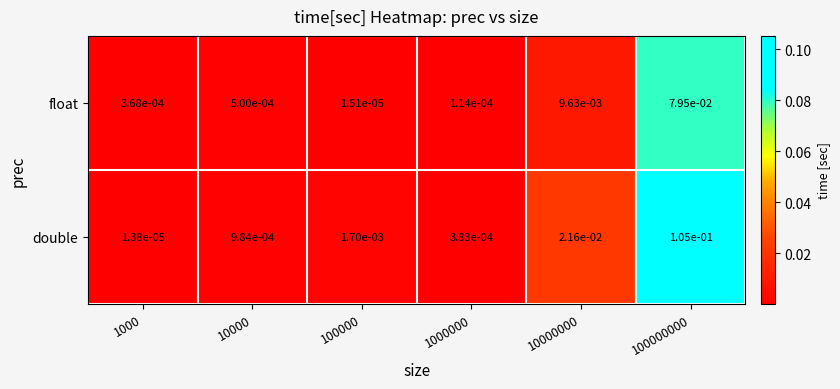

Which label corresponds to the largest value in the chart?

100000000